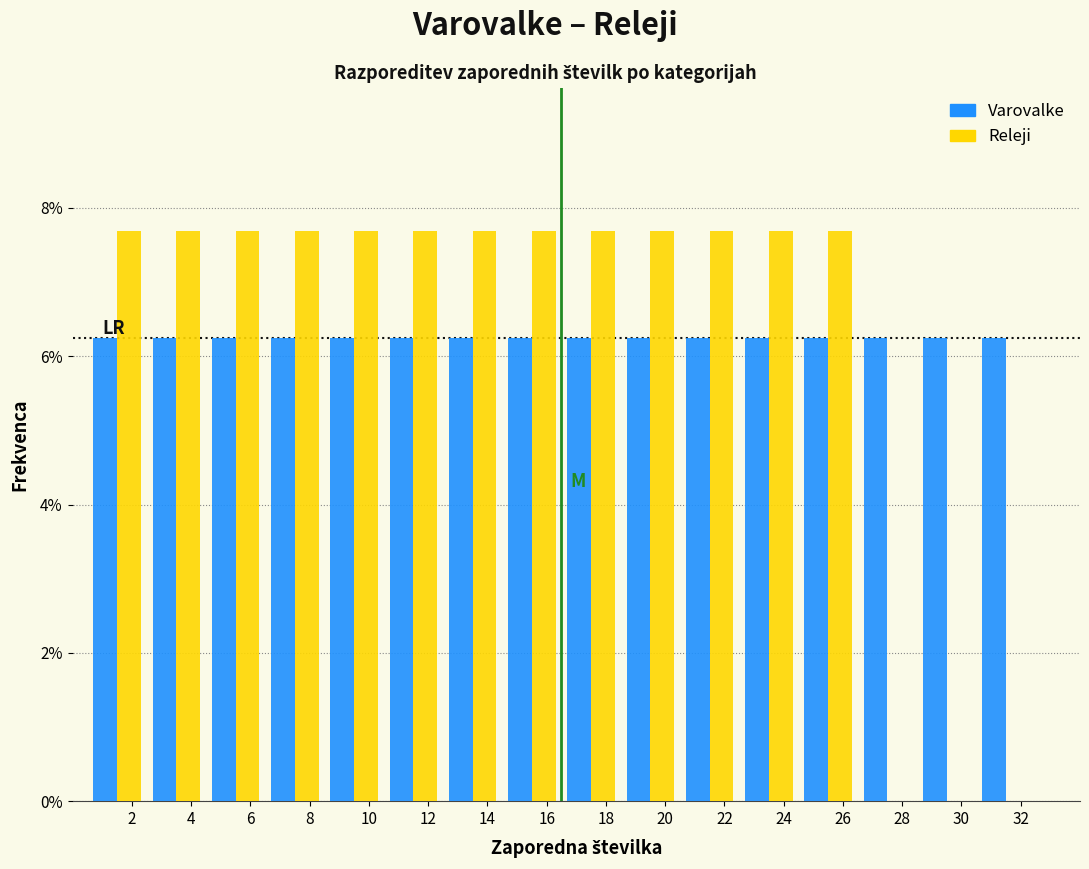

Reading left to right, list every range on the x-axis with the height of the bar of each series over it. The values are not printed on the chart, so give them approximately, as read against the axis.

0.5 to 2.5: Varovalke=6.2	Releji=7.6
2.5 to 4.5: Varovalke=6.2	Releji=7.6
4.5 to 6.5: Varovalke=6.2	Releji=7.6
6.5 to 8.5: Varovalke=6.2	Releji=7.6
8.5 to 10.5: Varovalke=6.2	Releji=7.6
10.5 to 12.5: Varovalke=6.2	Releji=7.6
12.5 to 14.5: Varovalke=6.2	Releji=7.6
14.5 to 16.5: Varovalke=6.2	Releji=7.6
16.5 to 18.5: Varovalke=6.2	Releji=7.6
18.5 to 20.5: Varovalke=6.2	Releji=7.6
20.5 to 22.5: Varovalke=6.2	Releji=7.6
22.5 to 24.5: Varovalke=6.2	Releji=7.6
24.5 to 26.5: Varovalke=6.2	Releji=7.6
26.5 to 28.5: Varovalke=6.2	Releji=0
28.5 to 30.5: Varovalke=6.2	Releji=0
30.5 to 32.5: Varovalke=6.2	Releji=0